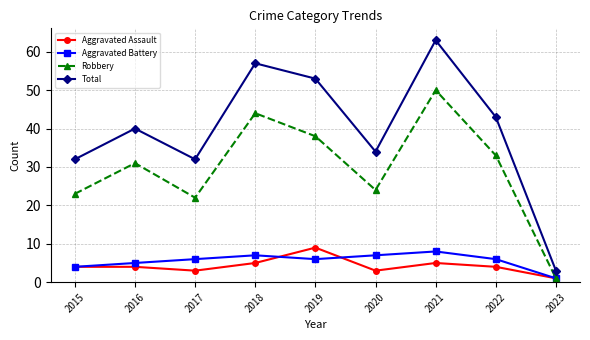

What is the difference between the Total values at 2018 and 2019?

4